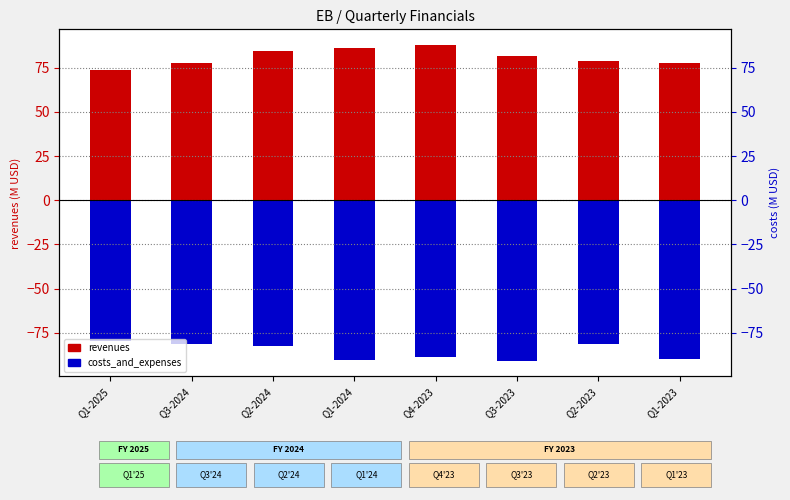

How many groups of bars are there?

8